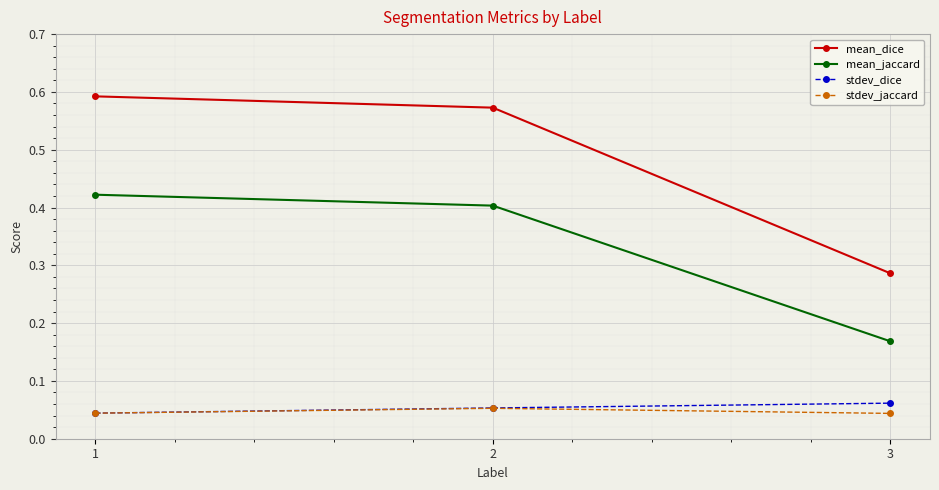

What is the spread (max minus min) of values at 1?

0.5